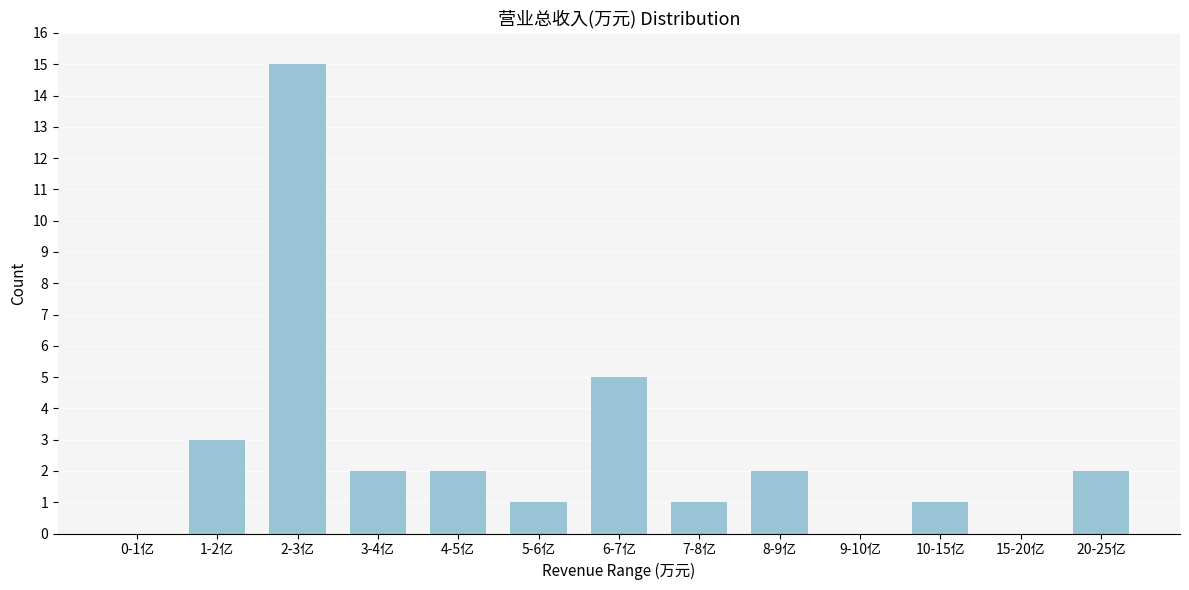

Reading left to right, transcribe all the data shown in this chart.

0-1亿=0	1-2亿=3	2-3亿=15	3-4亿=2	4-5亿=2	5-6亿=1	6-7亿=5	7-8亿=1	8-9亿=2	9-10亿=0	10-15亿=1	15-20亿=0	20-25亿=2